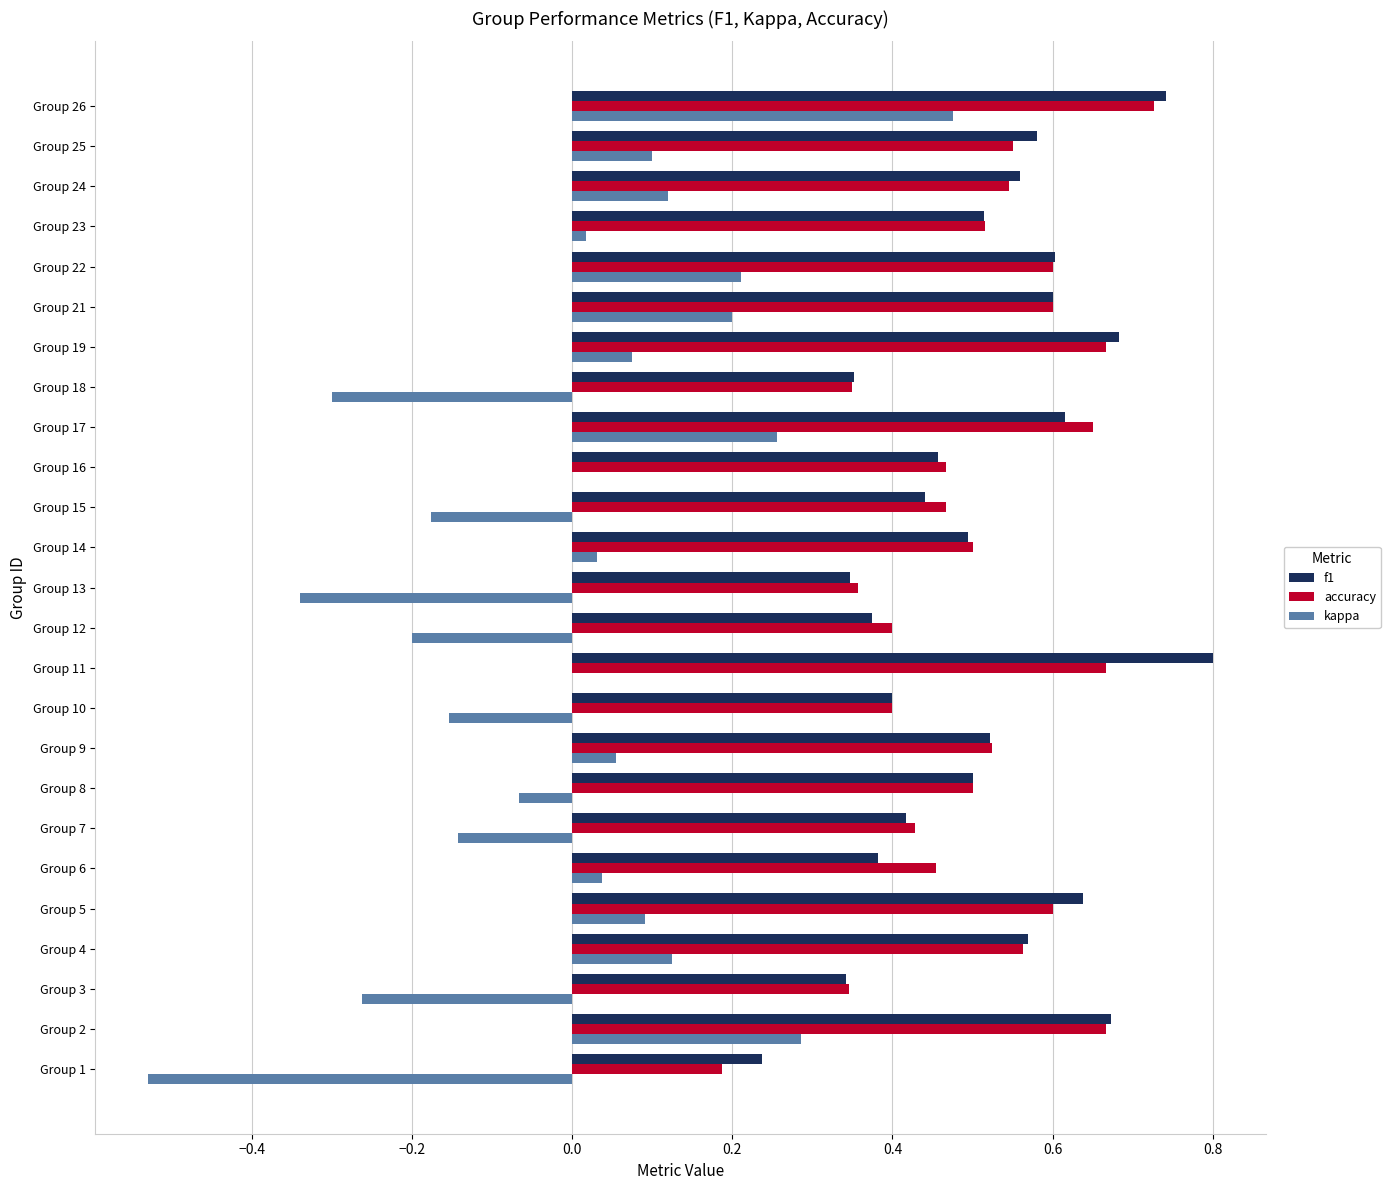

At which category is the sum across all series the highest?

Group 26